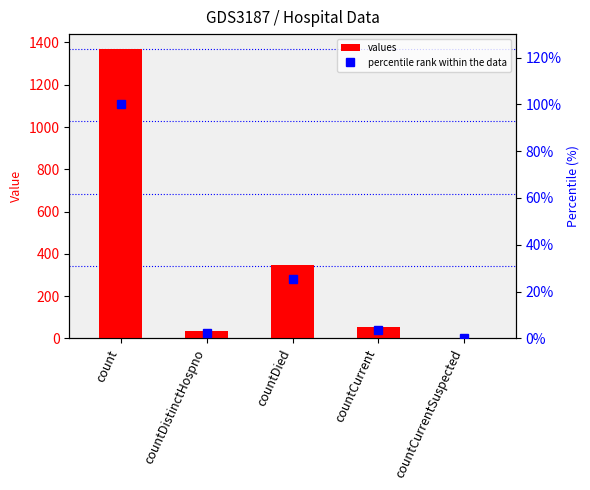

Between countCurrent and countDied, which is larger?

countDied